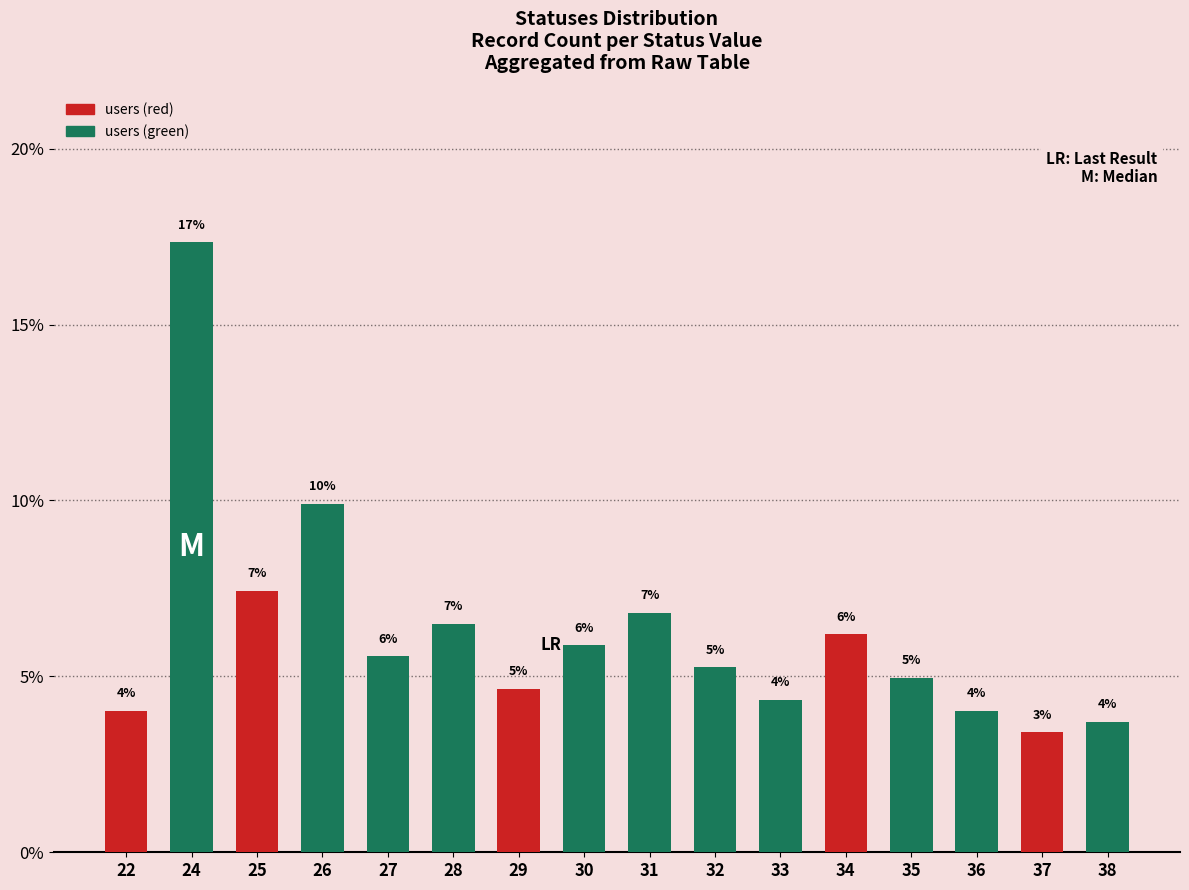

Are the bars horizontal?

No